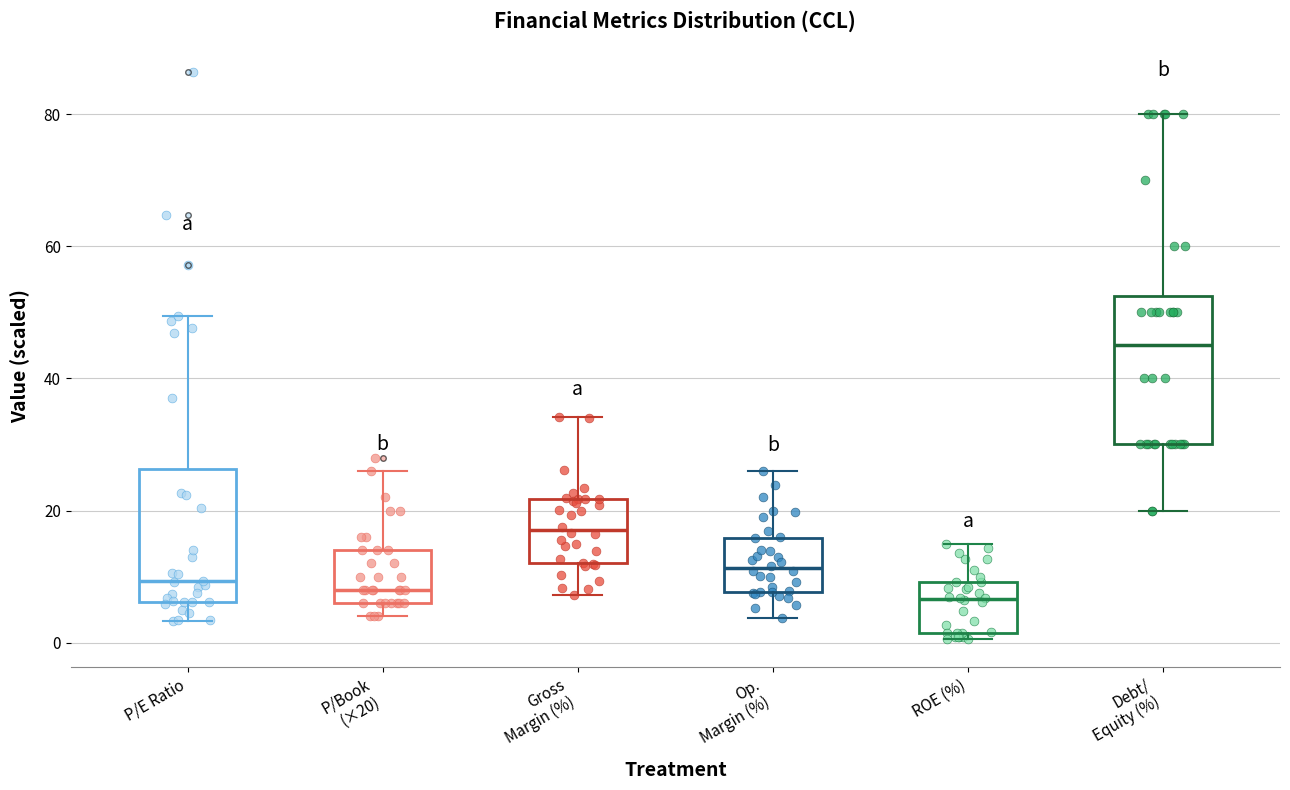

Reading left to right, transcribe this box plot: for each box, give where its median line is, the range the box spans, and where its two whiskers end, as read against the y-axis. The values are not printed on the chart, so give them approximately, as read against the axis.

P/E Ratio: median 10, box 6 to 26, whiskers 4 to 50
P/Book (×20): median 8, box 6 to 14, whiskers 4 to 26
Gross Margin (%): median 18, box 12 to 22, whiskers 8 to 34
Op. Margin (%): median 12, box 8 to 16, whiskers 4 to 26
ROE (%): median 6, box 2 to 10, whiskers 0 to 16
Debt/ Equity (%): median 46, box 30 to 52, whiskers 20 to 80